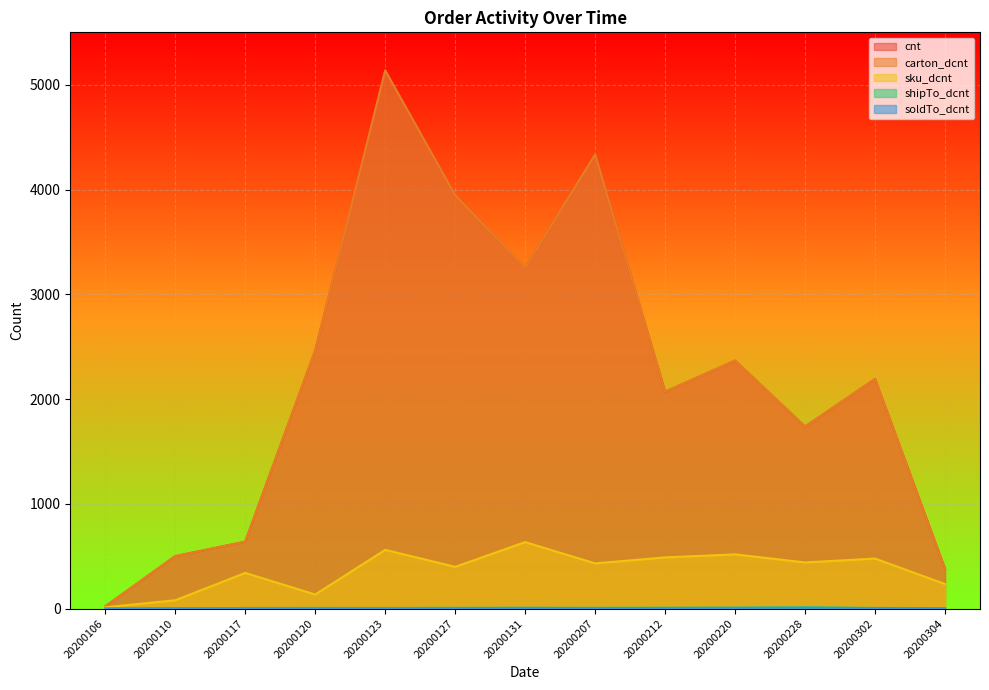

Does the chart display data point markers on the line(s)?

No